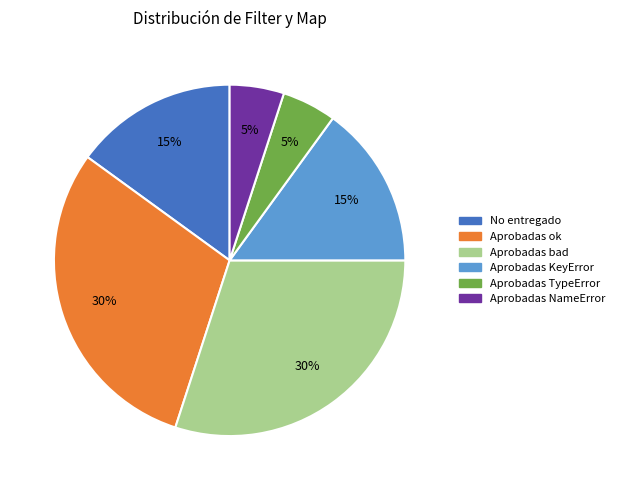

The No entregado slice represents 23% of the pie. True or false?

False